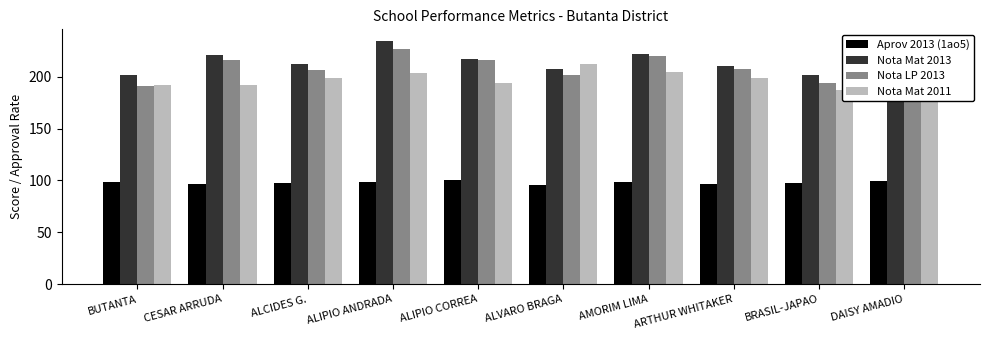

Reading left to right, extract all data points from this chart.

Aprov 2013 (1ao5): BUTANTA=98.6	CESAR ARRUDA=96.6	ALCIDES G.=97.1	ALIPIO ANDRADA=98.4	ALIPIO CORREA=100.0	ALVARO BRAGA=96.0	AMORIM LIMA=98.6	ARTHUR WHITAKER=96.9	BRASIL-JAPAO=97.4	DAISY AMADIO=99.7
Nota Mat 2013: BUTANTA=201.8	CESAR ARRUDA=220.5	ALCIDES G.=212.4	ALIPIO ANDRADA=233.8	ALIPIO CORREA=216.5	ALVARO BRAGA=207.0	AMORIM LIMA=221.7	ARTHUR WHITAKER=209.9	BRASIL-JAPAO=201.5	DAISY AMADIO=214.8
Nota LP 2013: BUTANTA=190.6	CESAR ARRUDA=216.2	ALCIDES G.=206.0	ALIPIO ANDRADA=226.1	ALIPIO CORREA=215.8	ALVARO BRAGA=201.4	AMORIM LIMA=219.9	ARTHUR WHITAKER=207.3	BRASIL-JAPAO=193.5	DAISY AMADIO=207.6
Nota Mat 2011: BUTANTA=192.2	CESAR ARRUDA=191.9	ALCIDES G.=198.9	ALIPIO ANDRADA=203.0	ALIPIO CORREA=193.4	ALVARO BRAGA=211.9	AMORIM LIMA=204.8	ARTHUR WHITAKER=198.3	BRASIL-JAPAO=187.5	DAISY AMADIO=198.6